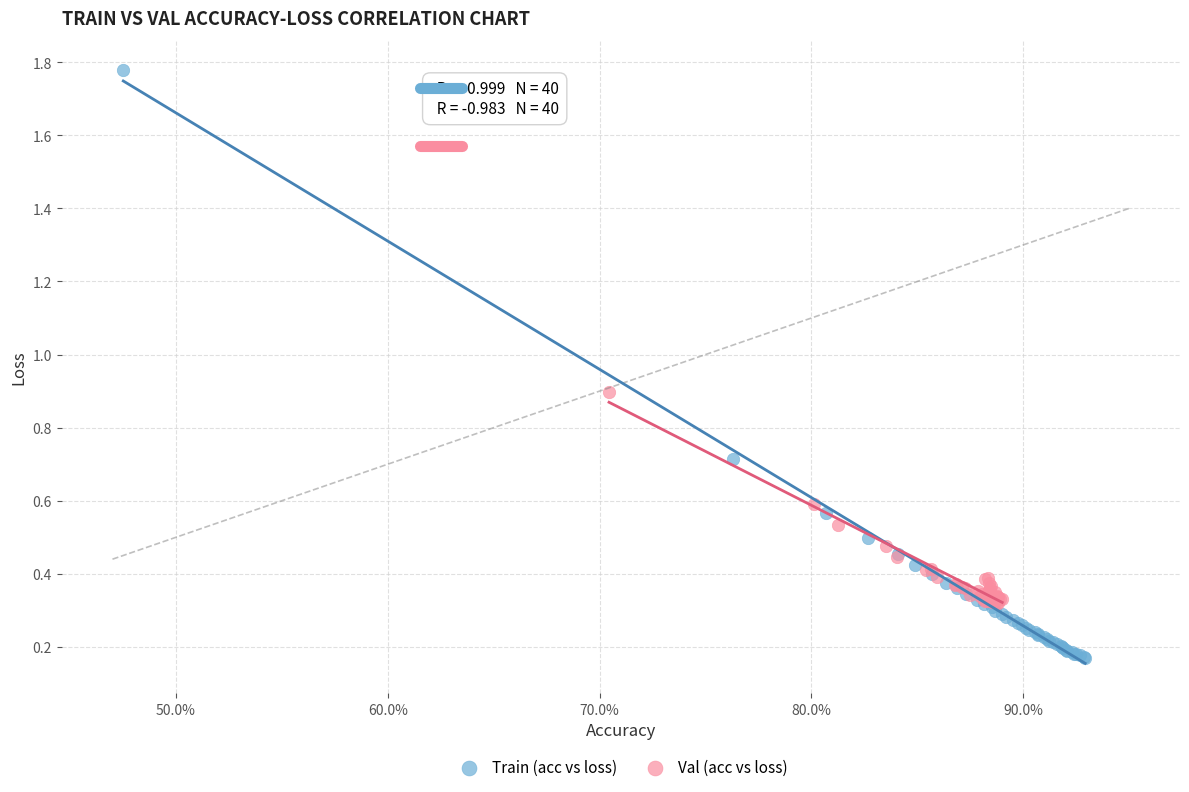

Which series has the largest Y range (max minus min)?

Train (acc vs loss)